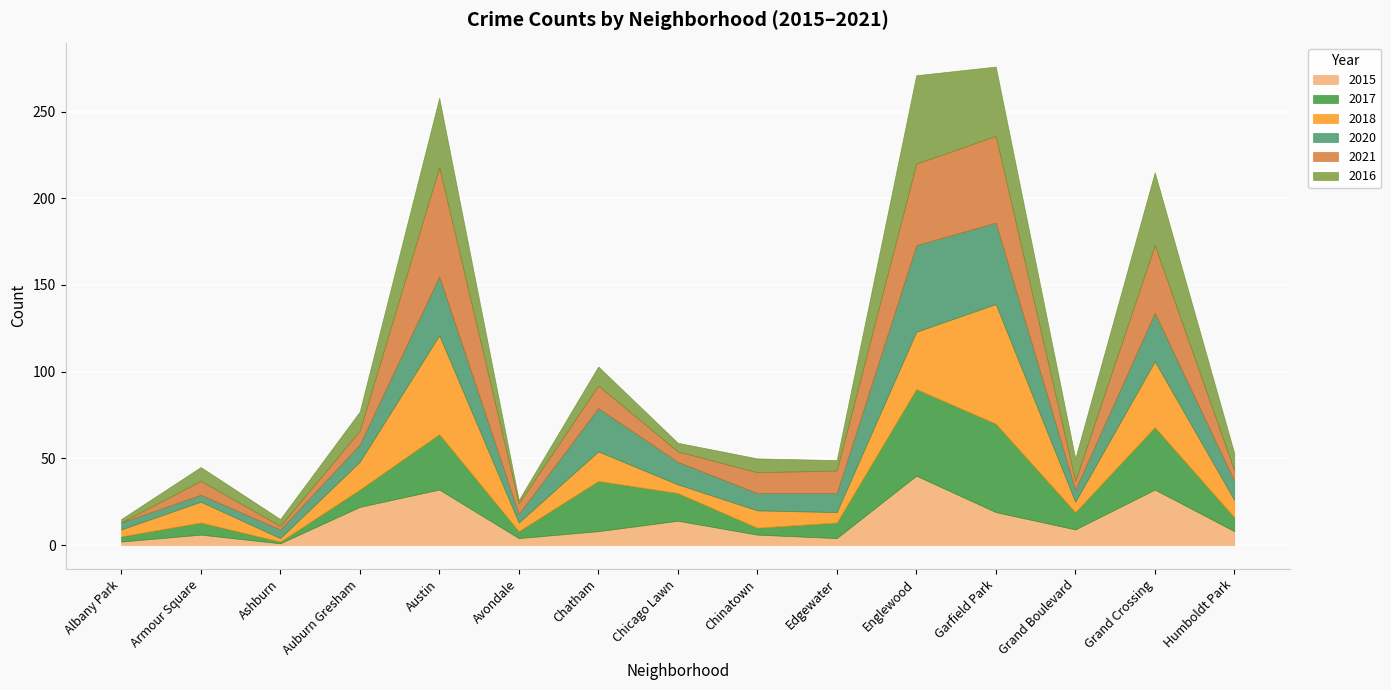

Reading right to left, extract all data points from this chart.

2015: 8	32	9	19	40	4	6	14	8	4	32	22	1	6	2
2017: 8	36	10	51	50	9	4	16	29	4	32	10	1	7	3
2018: 10	38	6	69	33	6	10	5	17	5	57	16	2	12	4
2020: 11	28	7	47	50	11	10	13	25	5	34	10	5	4	4
2021: 6	39	5	50	47	13	12	6	13	6	63	8	2	8	0
2016: 10	42	13	40	51	6	8	5	11	2	40	11	4	8	2